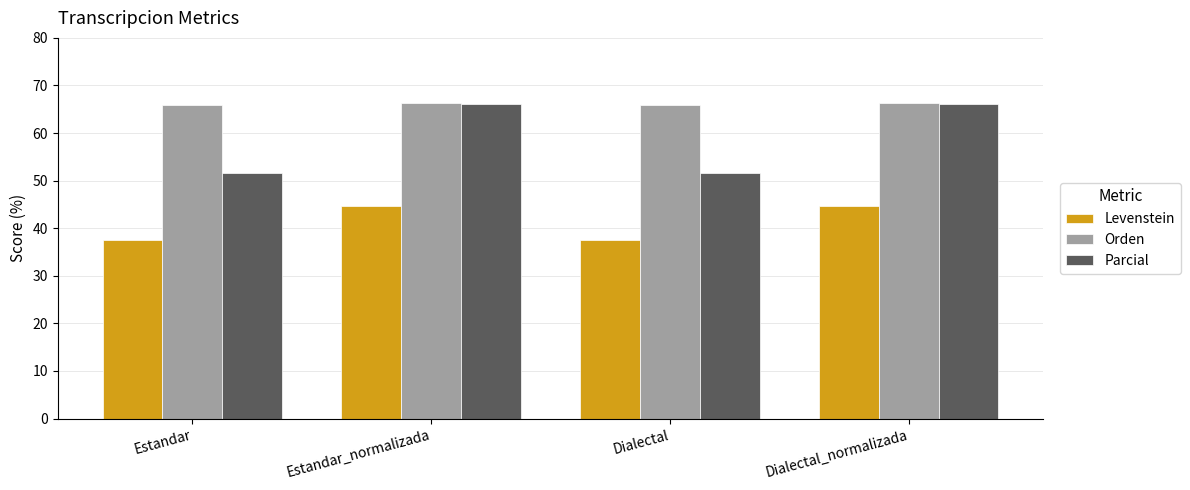

Read the Levenstein value at Dialectal.

37.6